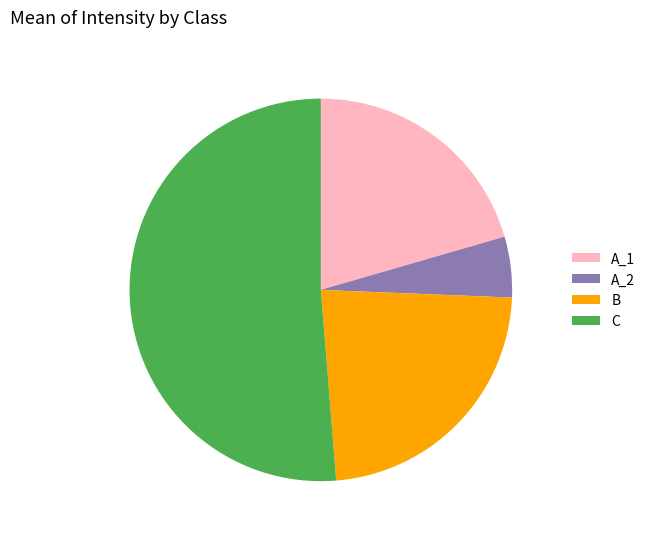

How many slices are in this pie chart?

4